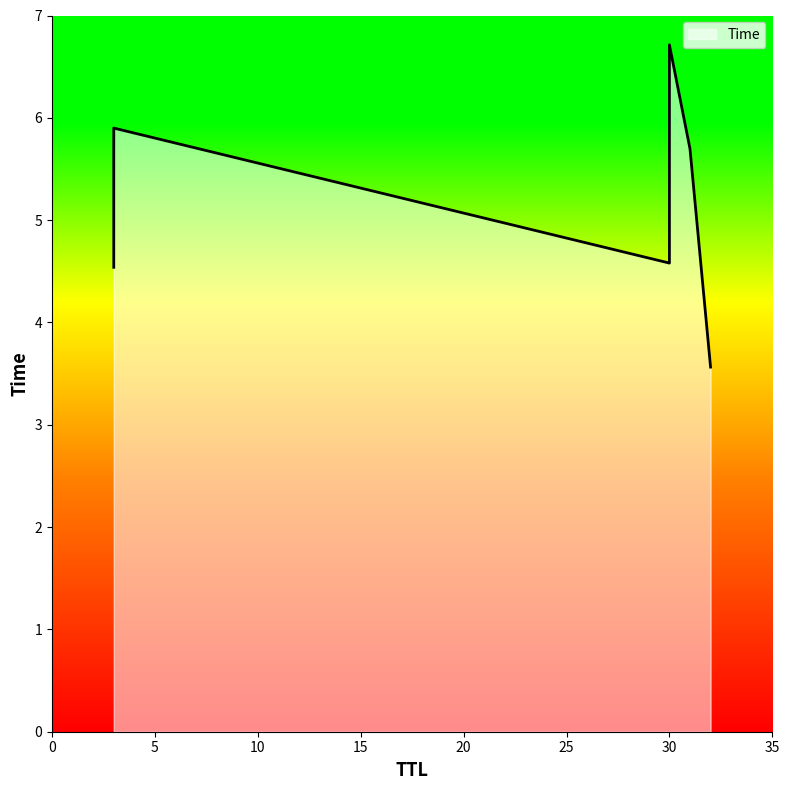

Where is the data nearest to the value 5?

30